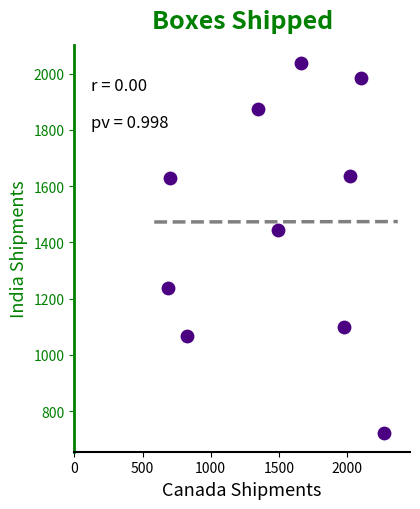

What is the average Y value?

1473